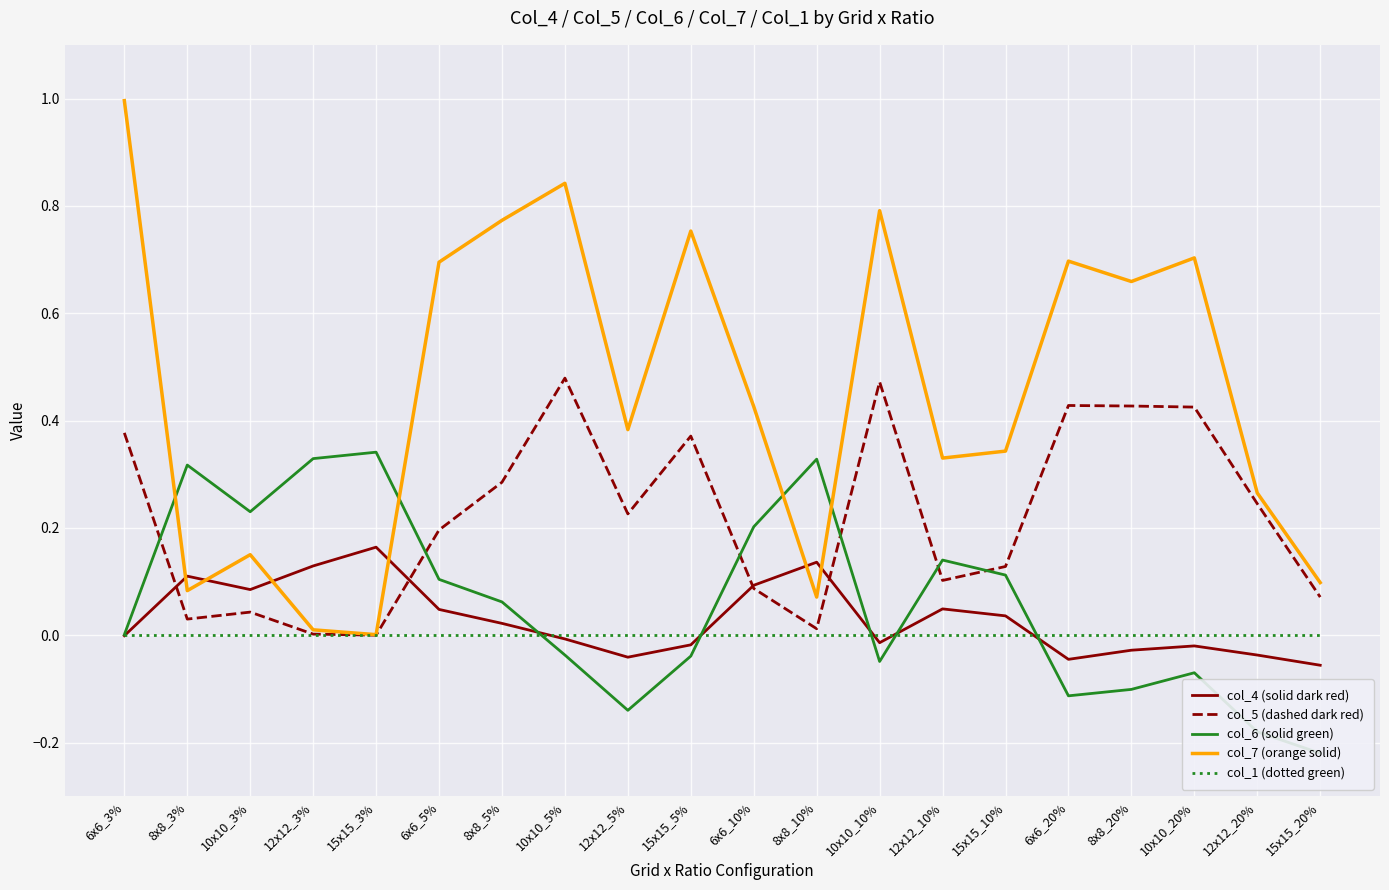

Between which two adjacent categories do col_6 (solid green) and col_4 (solid dark red) first intersect?

8x8_5% and 10x10_5%